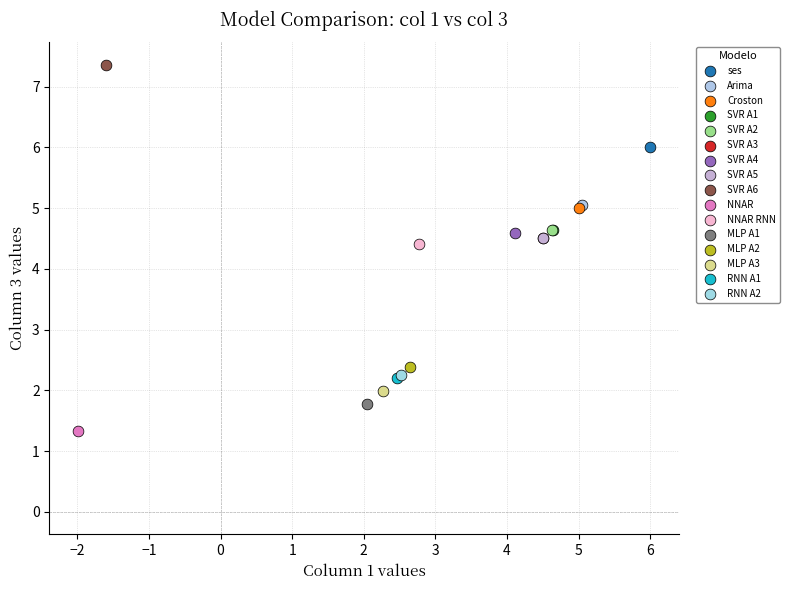

What are all the series names shown in the legend?

ses, Arima, Croston, SVR A1, SVR A2, SVR A3, SVR A4, SVR A5, SVR A6, NNAR, NNAR RNN, MLP A1, MLP A2, MLP A3, RNN A1, RNN A2